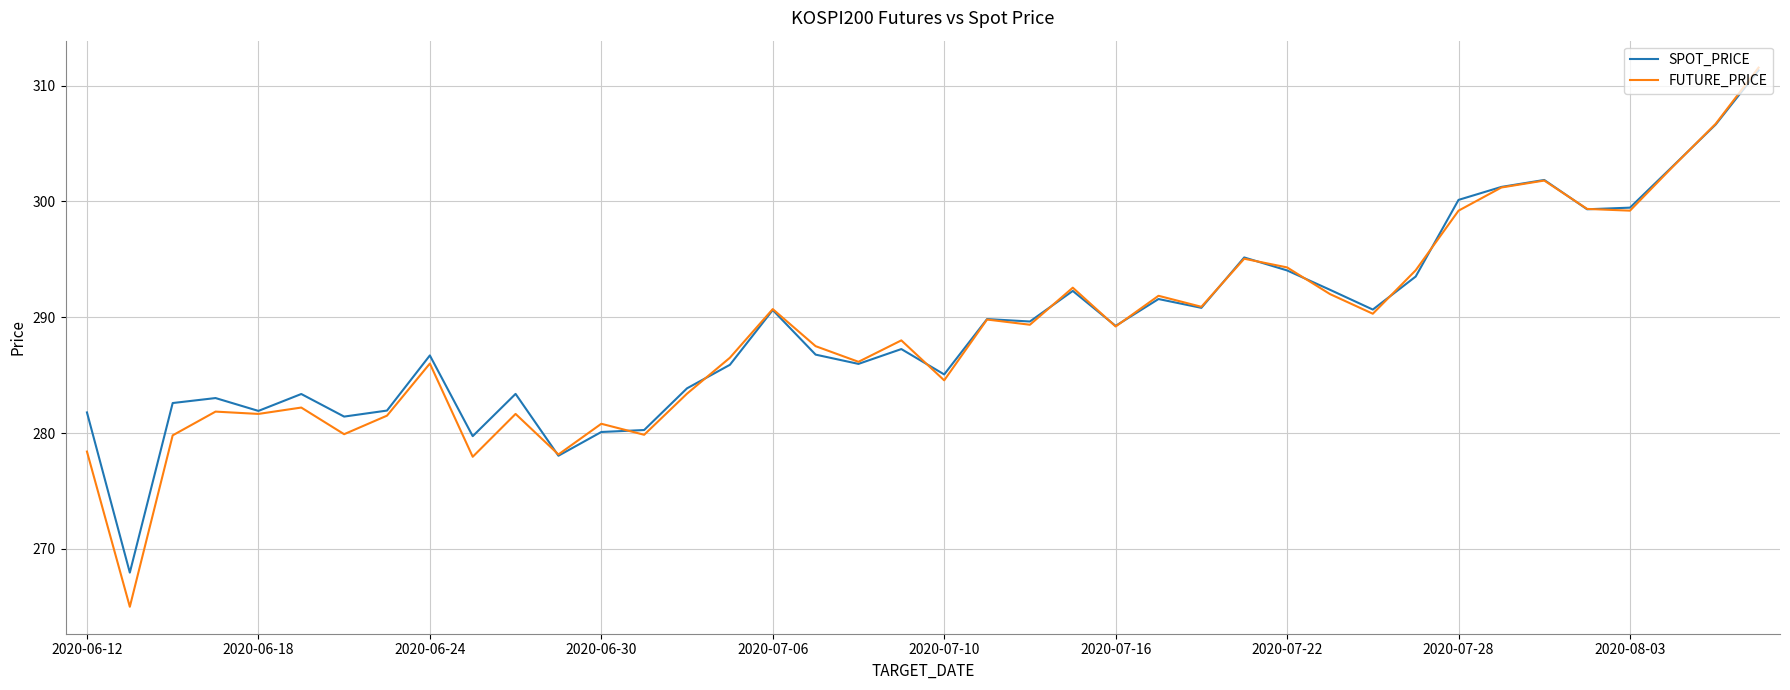

What is the greatest value displayed?

311.6